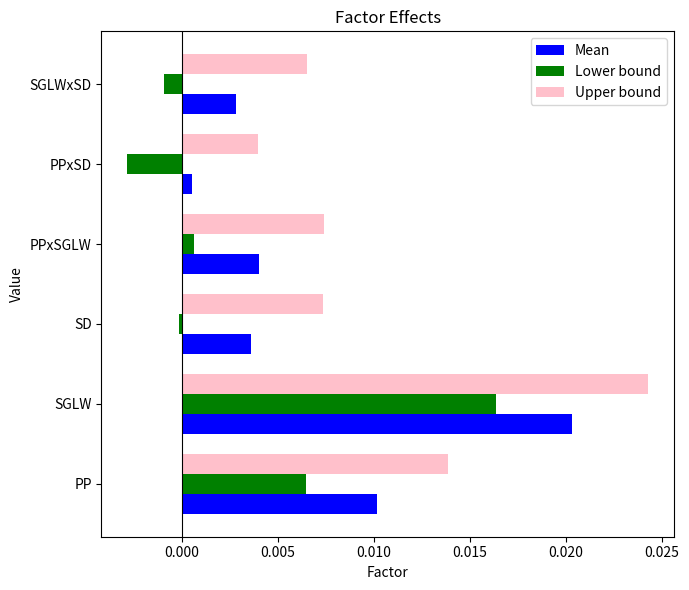

How many positive values does the Lower bound series have?

3